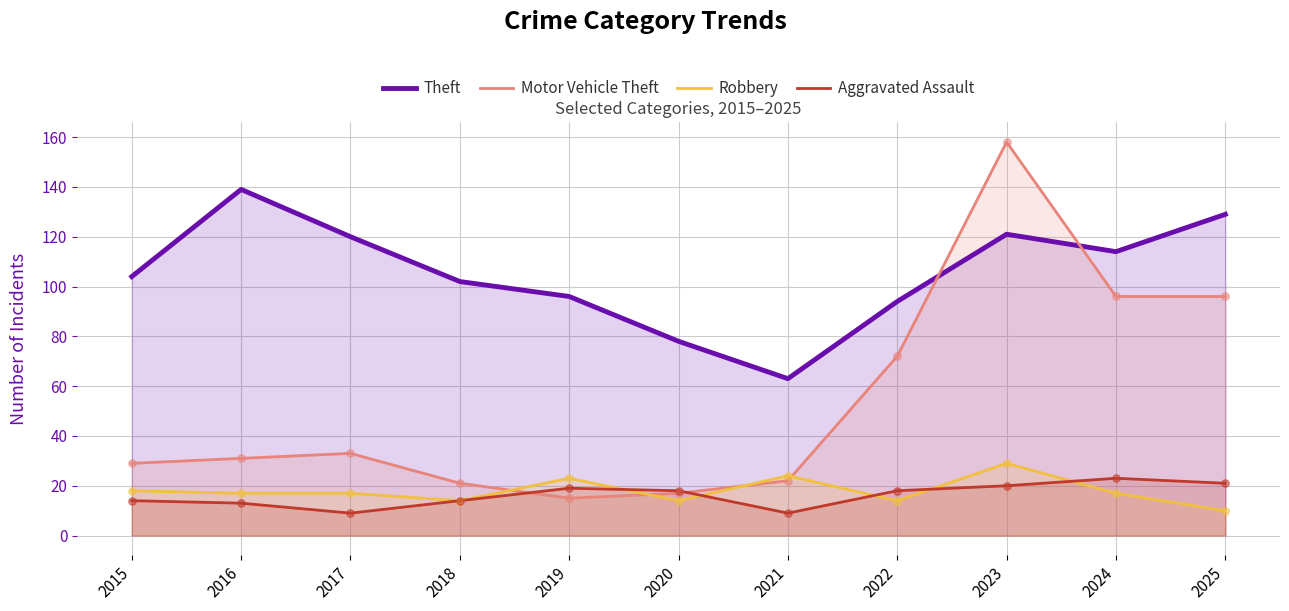

Which series has the largest Y range (max minus min)?

Motor Vehicle Theft